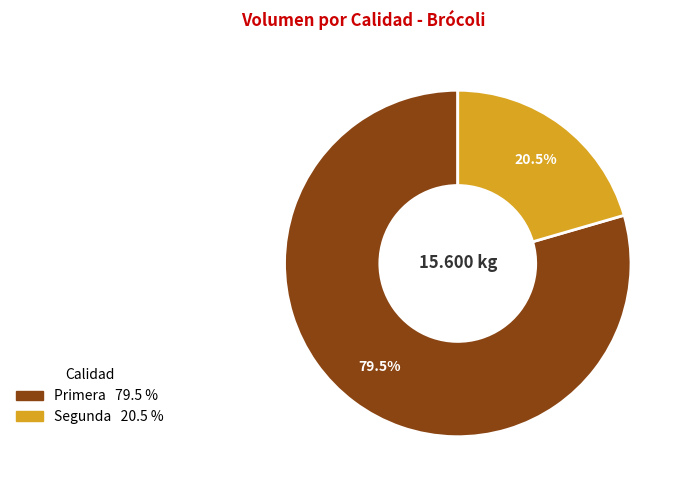

Rank the categories by value from lowest to highest.

Segunda, Primera